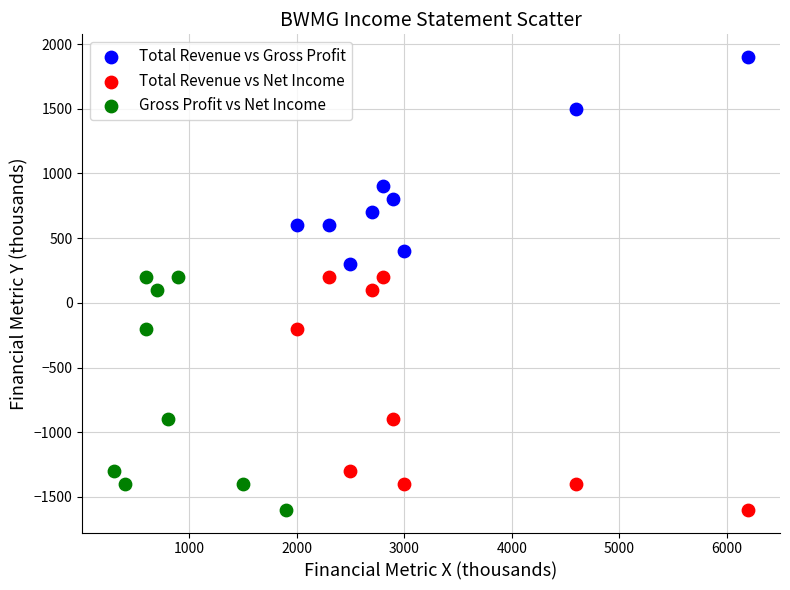

Which series reaches the maximum Y coordinate?

Total Revenue vs Gross Profit